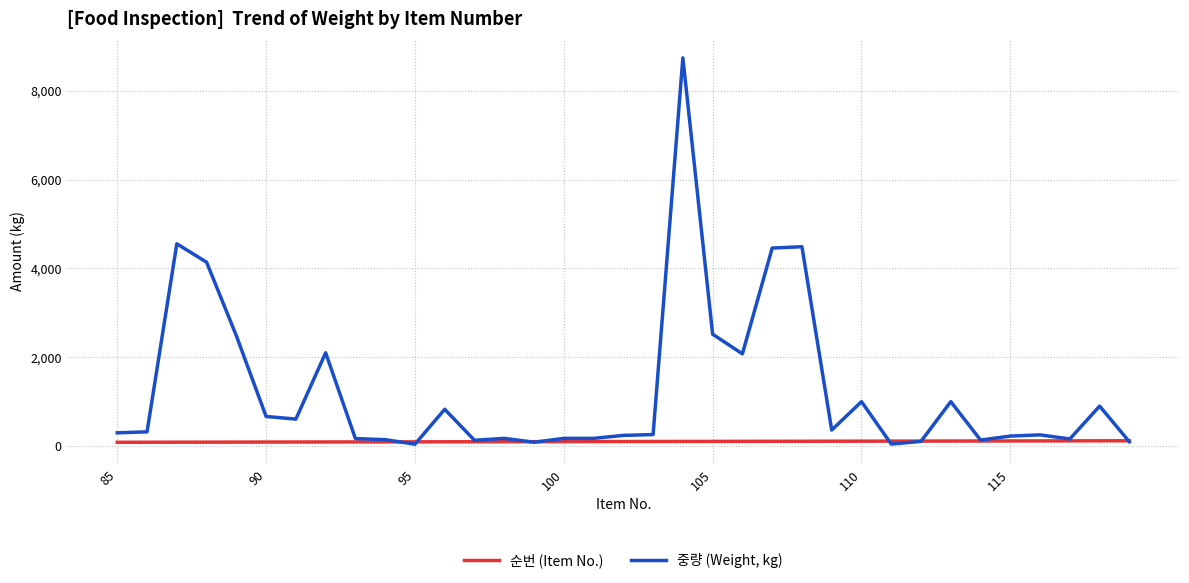

List the series in order of their overall mean, lowest first.

순번 (Item No.), 중량 (Weight, kg)